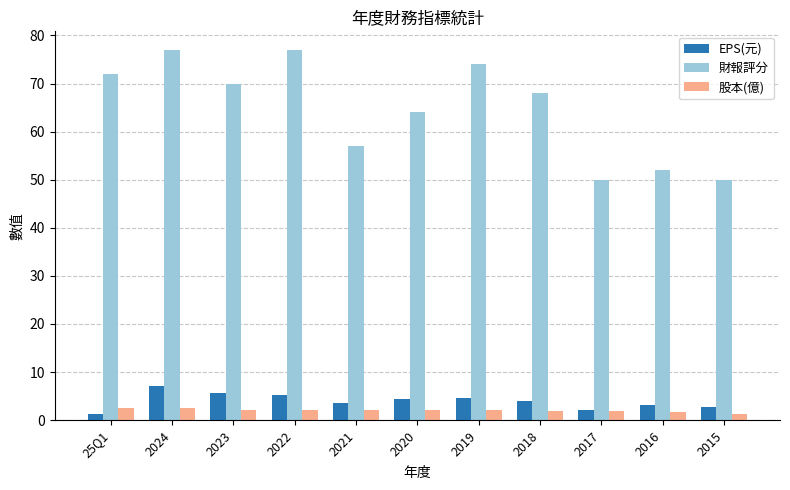

Where is 財報評分 nearest to the value 63?

2020